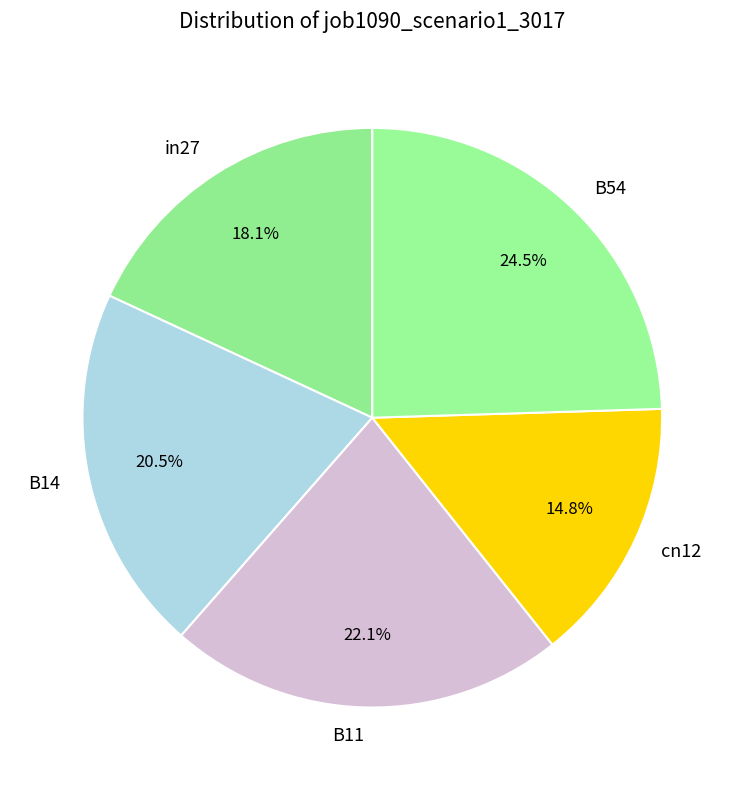

Which slice is the largest?

B54